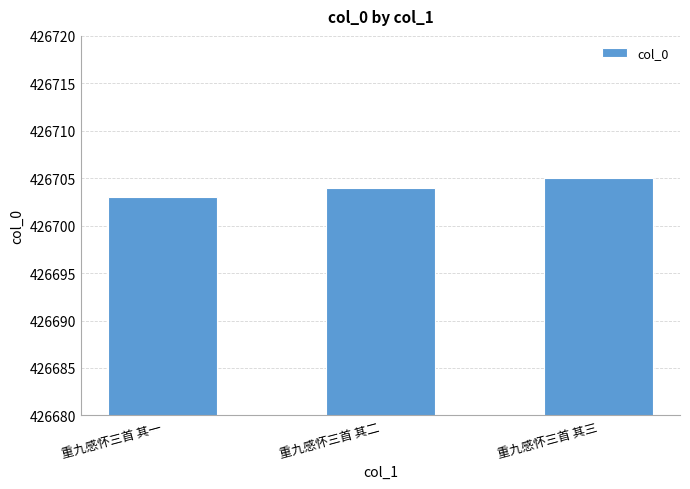

Which category has the highest value across all series?

重九感怀三首 其三